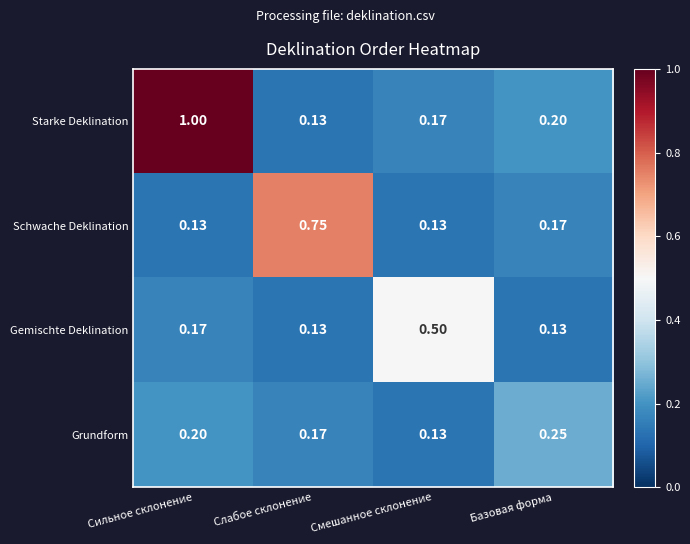

Which series has the largest total across all categories?

Starke Deklination